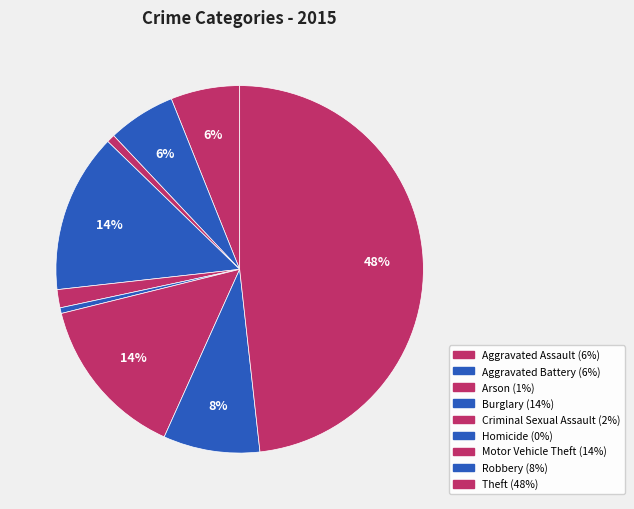

True or false: Burglary accounts for 1% of the total.

False